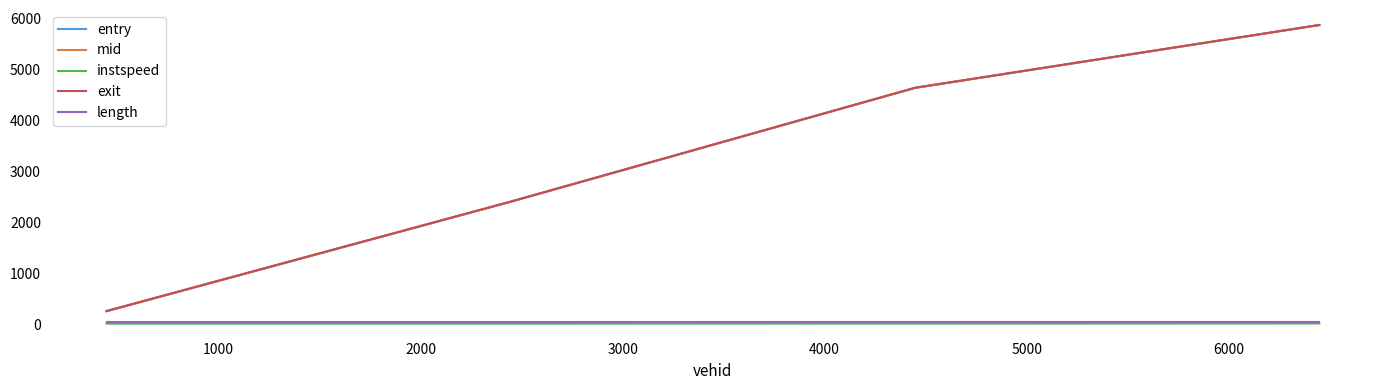

Which series has the largest range (max minus min)?

entry